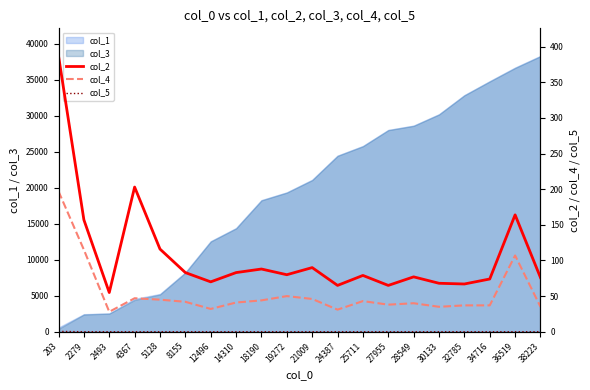

At 27955, list the series in order from largest to smallest.

col_2, col_4, col_5